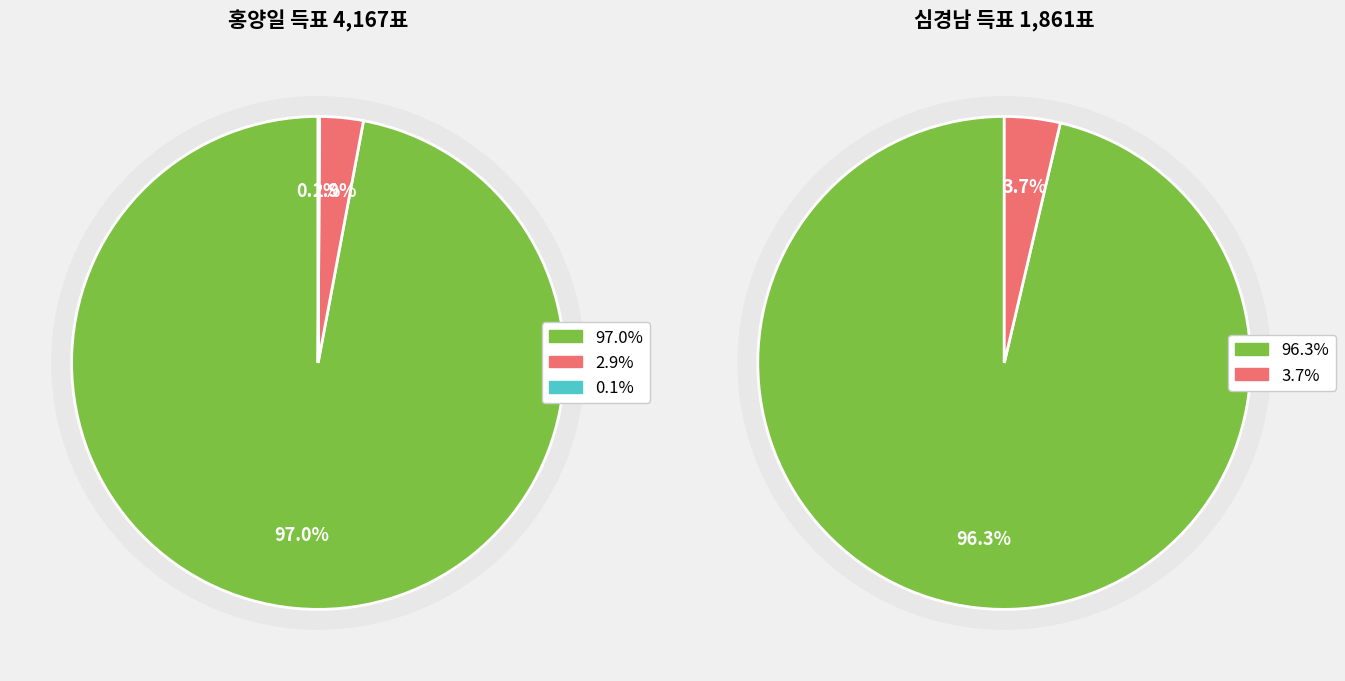

Which series has the largest range (max minus min)?

무소속홍양일